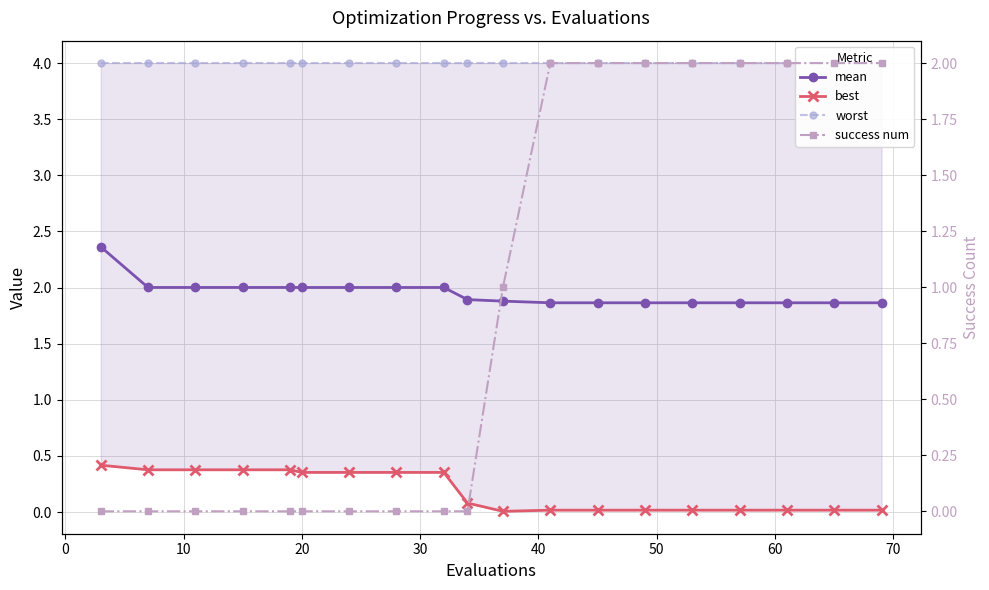

List the series in order of their peak value, lowest first.

best, success num, mean, worst